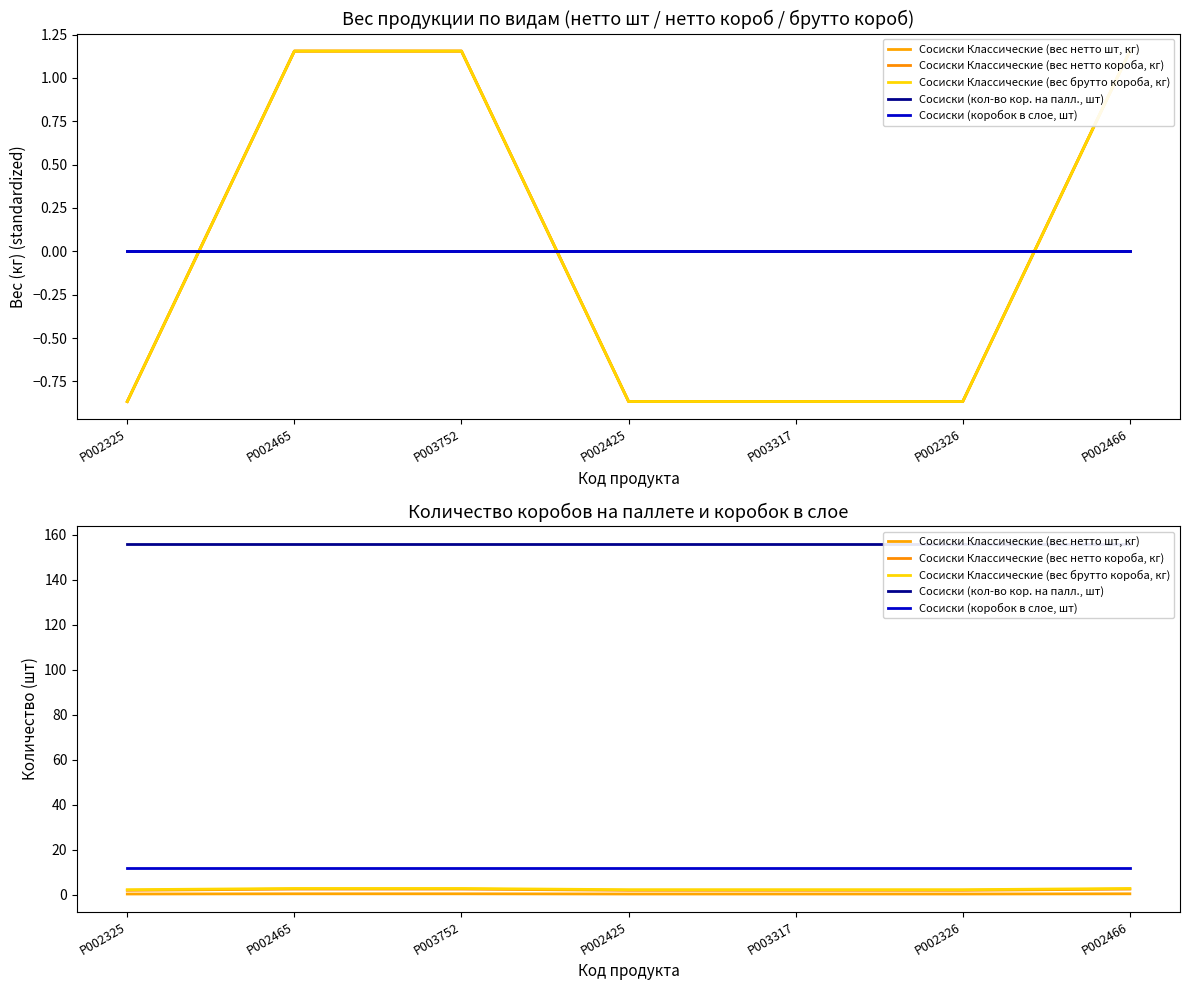

Rank the categories by Сосиски (кол-во кор. на палл., шт) value from lowest to highest.

P002325, P002465, P003752, P002425, P003317, P002326, P002466